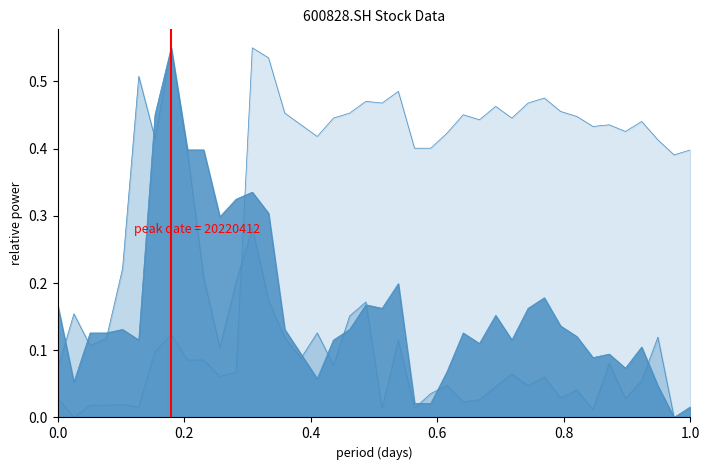

How many lines are shown in the chart?

3